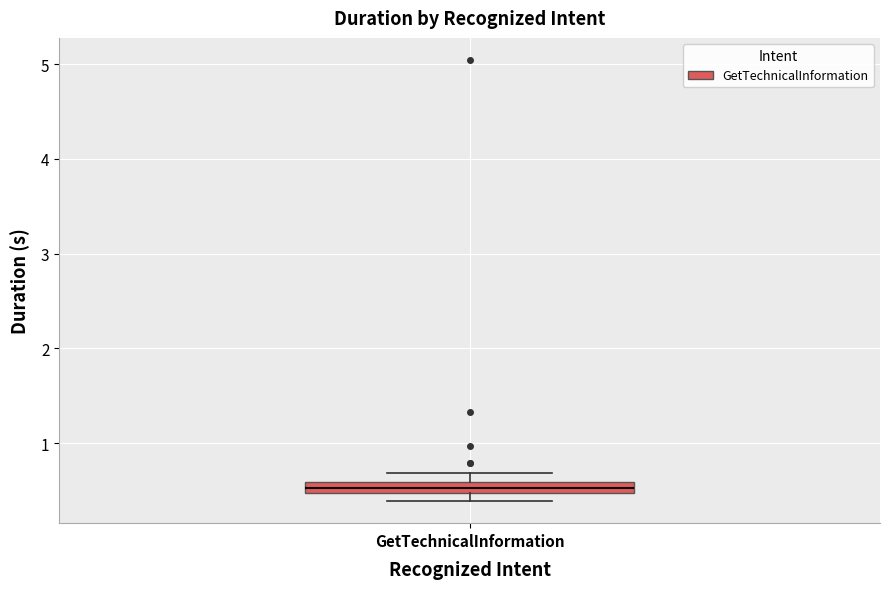

Where is the upper edge of the box for GetTechnicalInformation on the y-axis? The values are not printed on the chart, so give them approximately, as read against the axis.

0.6